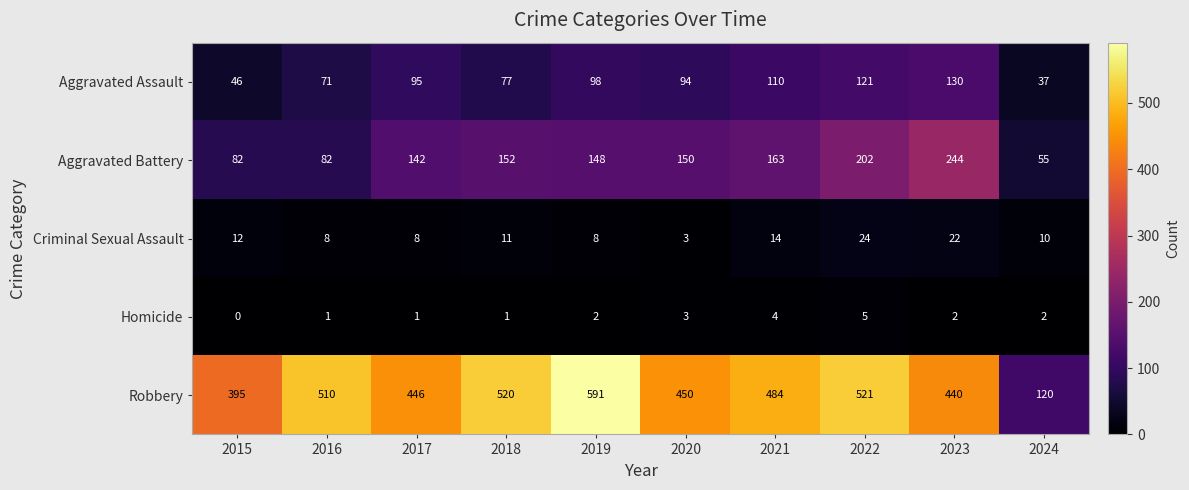

What is the total value across all series at 2015?

535